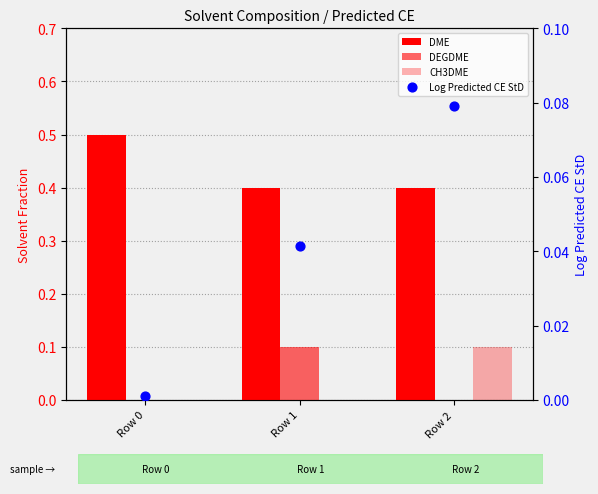

What is the total value across all series at Row 1?

0.5